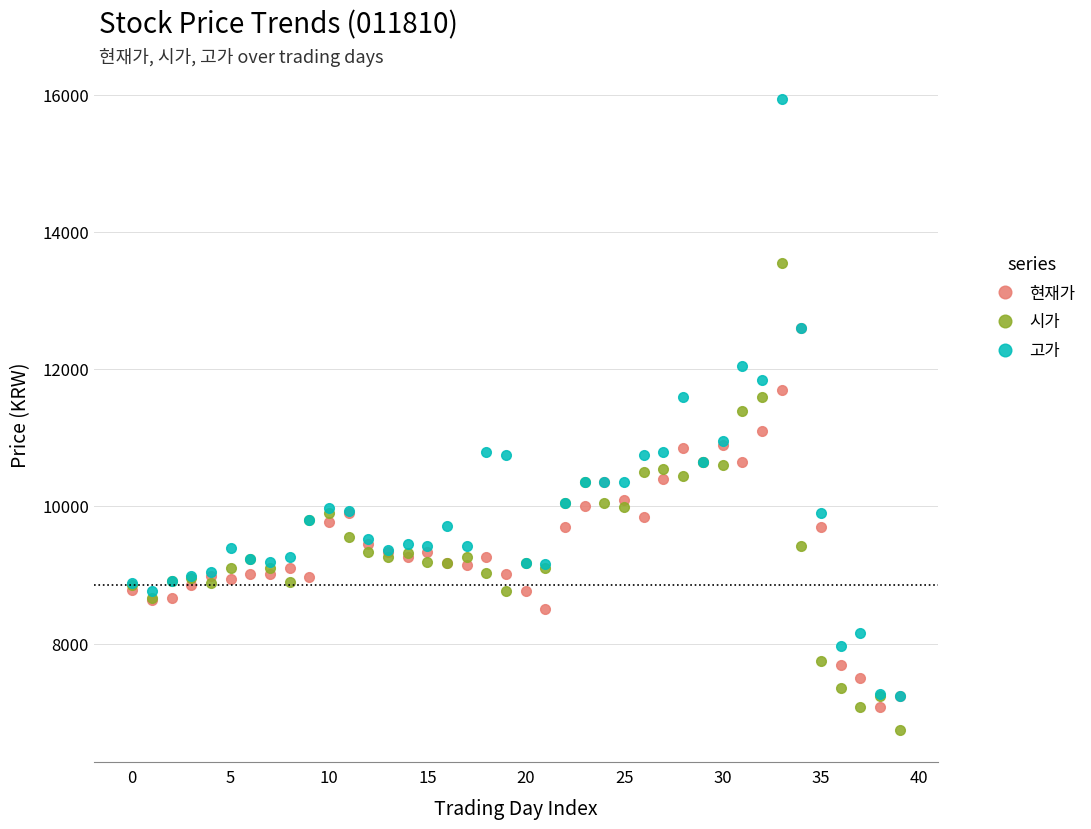

Rank the series by their maximum value, from lowest to highest.

현재가, 시가, 고가